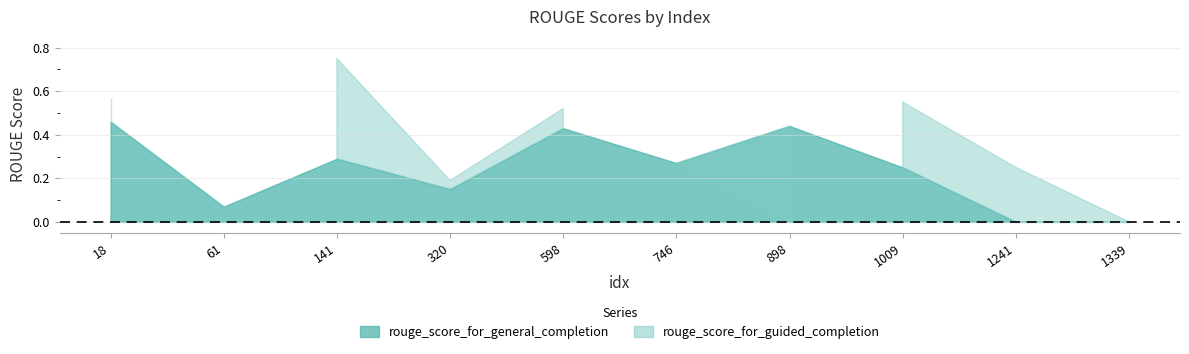

Rank the series at 141 from highest to lowest value.

rouge_score_for_guided_completion, rouge_score_for_general_completion